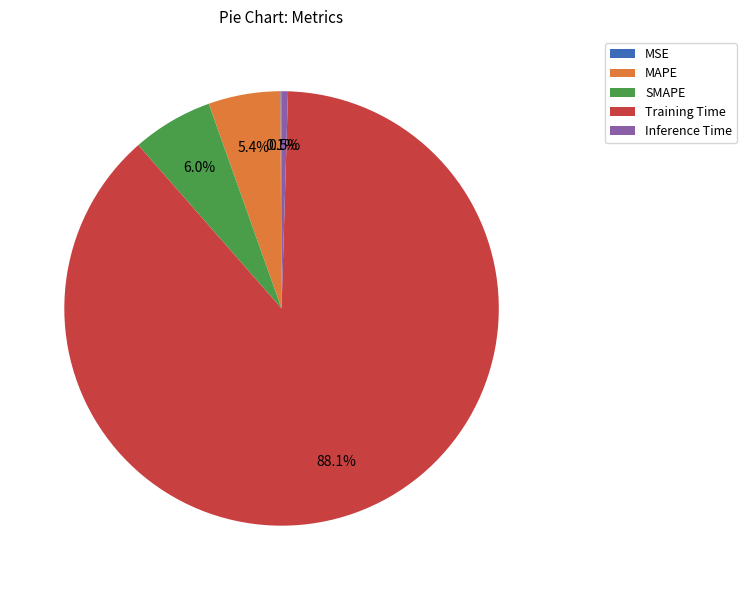

Which has a higher value, Training Time or MAPE?

Training Time